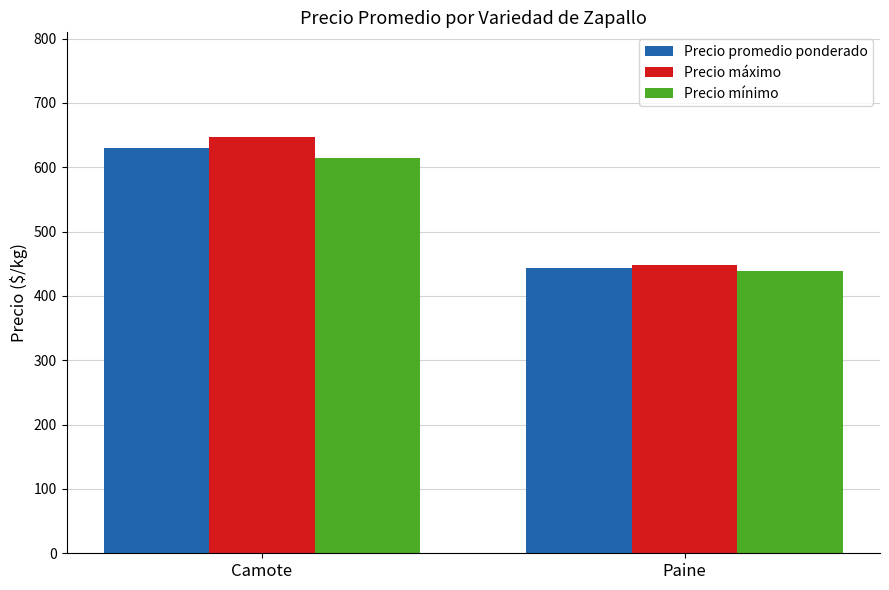

Reading left to right, extract all data points from this chart.

Precio promedio ponderado: 630.6	443.1
Precio máximo: 647.7	447.3
Precio mínimo: 614.8	439.1